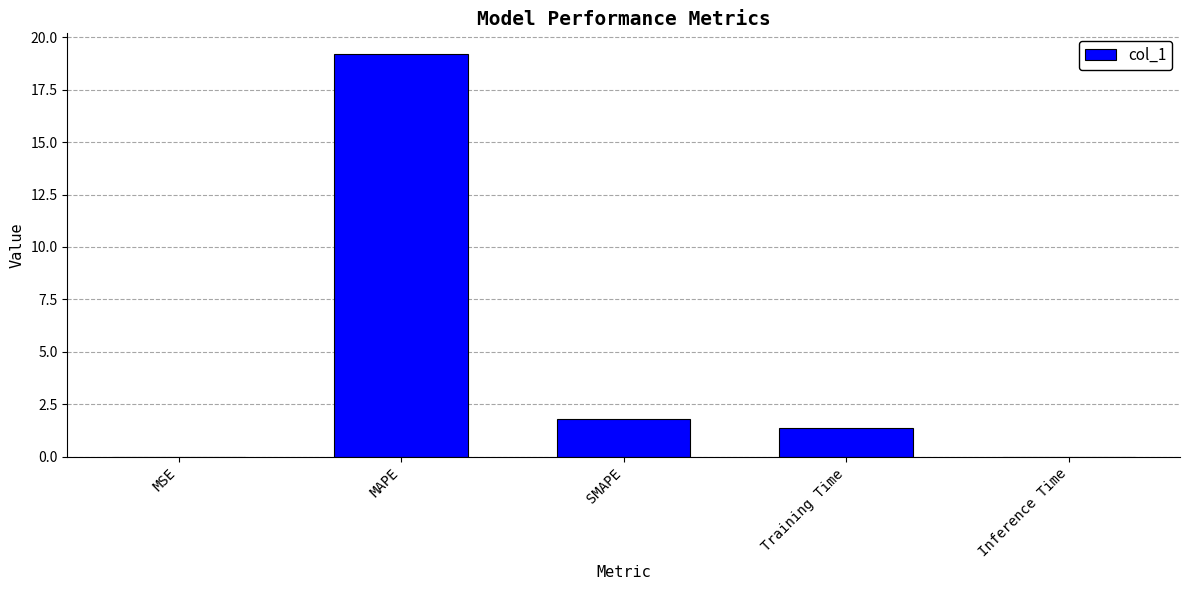

Which has a higher value, Inference Time or Training Time?

Training Time